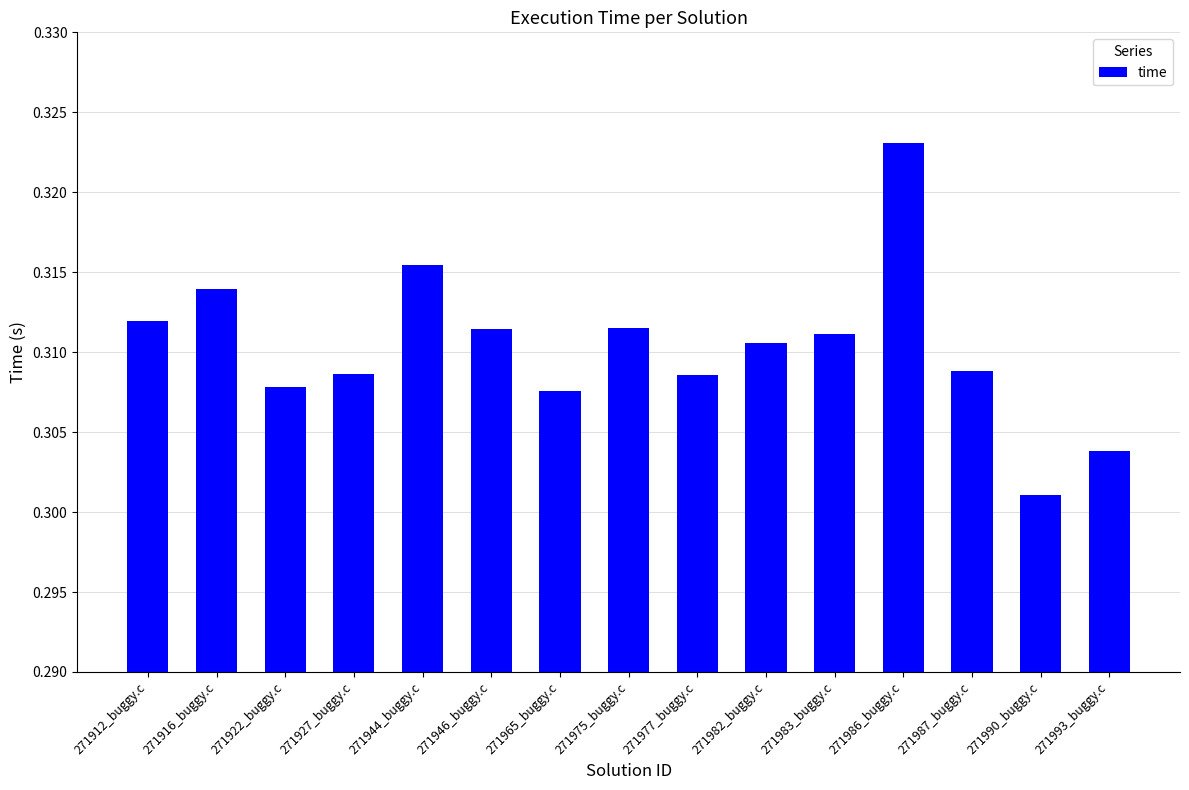

Does the chart contain any negative values?

No